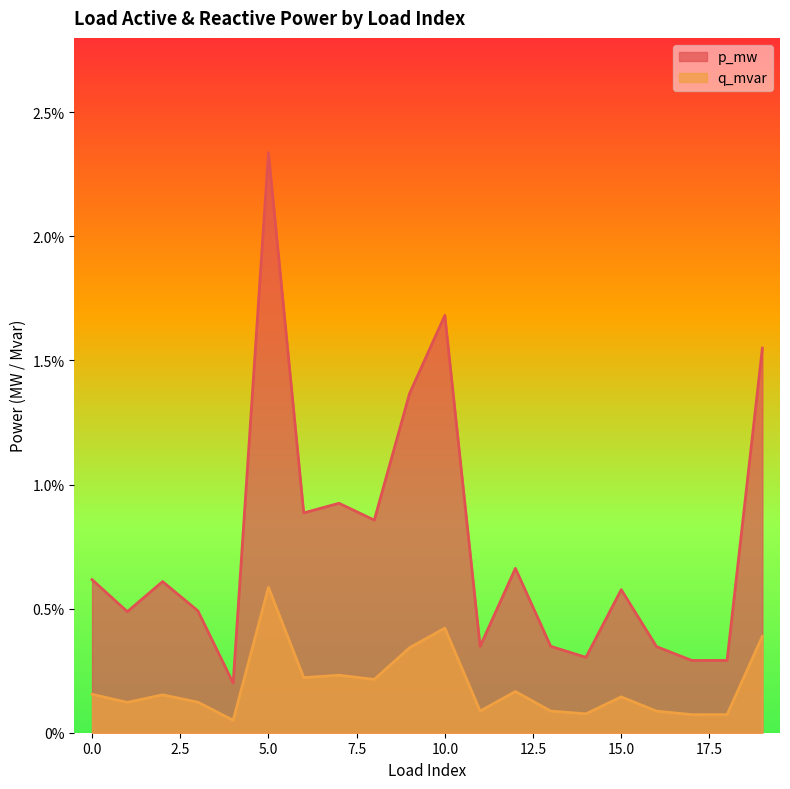

Which category has the lowest value across all series?

4